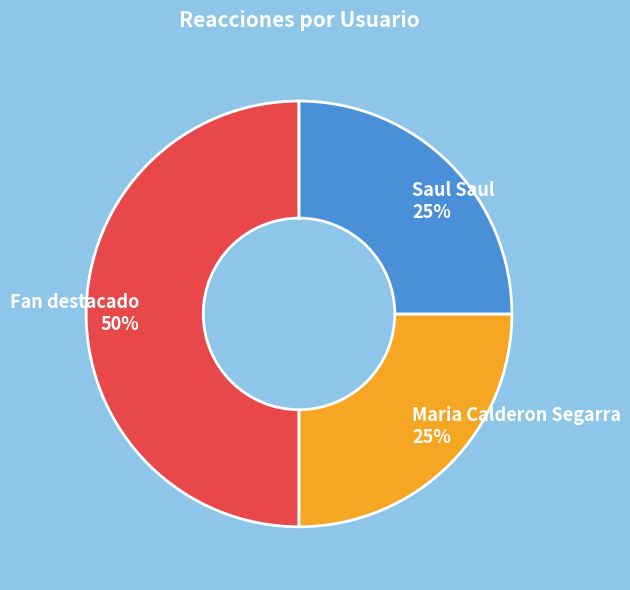

Approximately how many times larger is the value at Maria Calderon Segarra compared to Fan destacado?

0.5